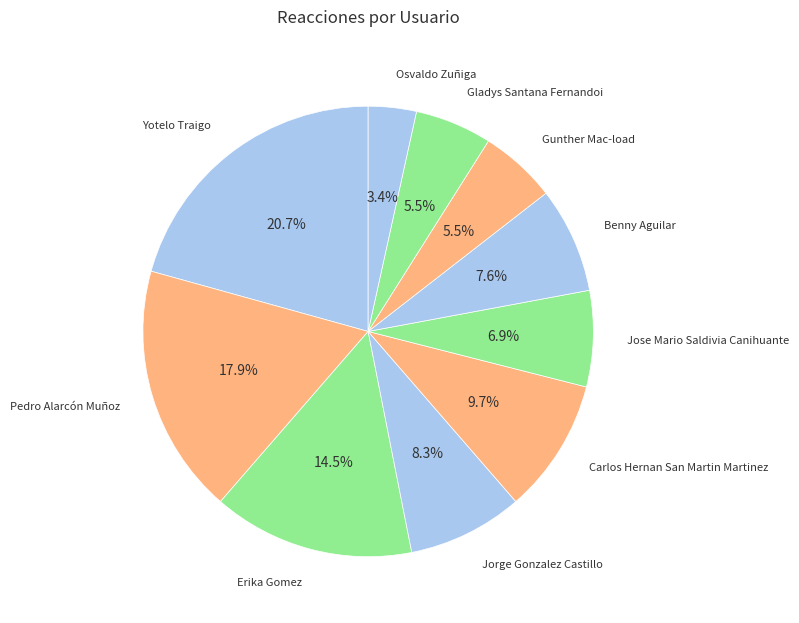

How many segments does this pie chart have?

10